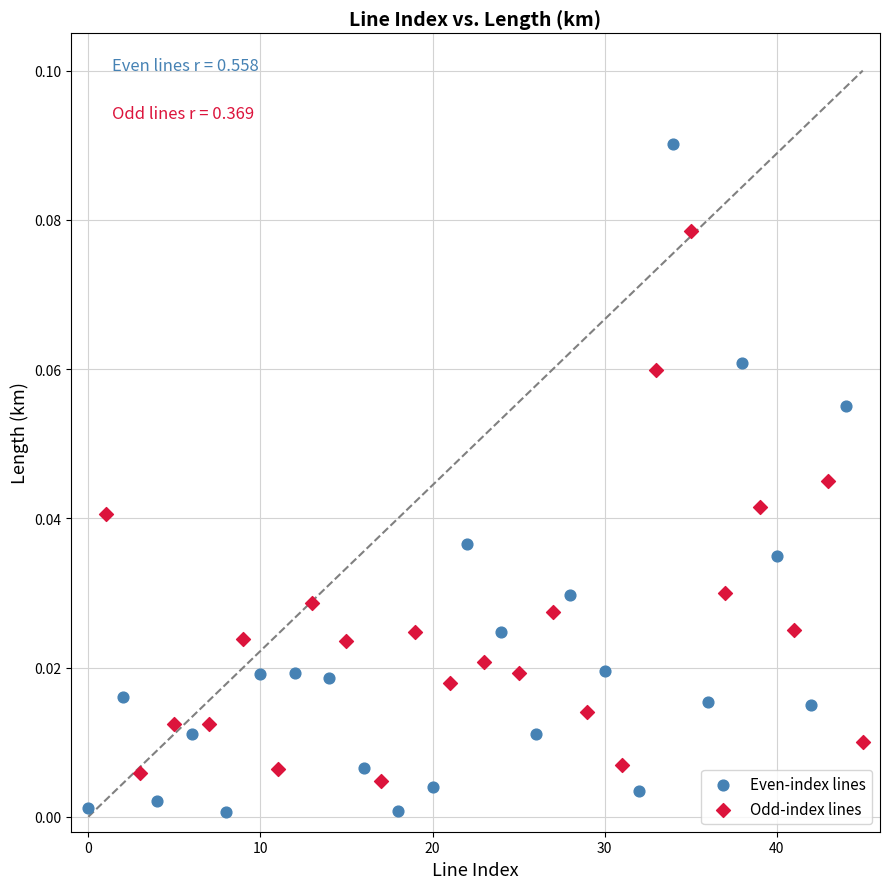

Which series has the largest Y range (max minus min)?

Even-index lines